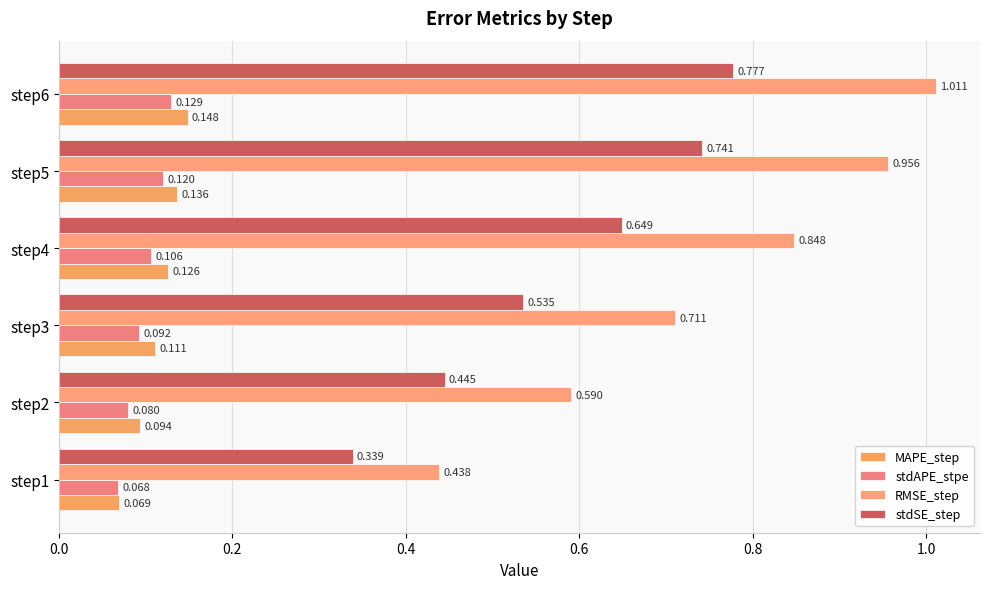

Count the number of categories in the chart.

6